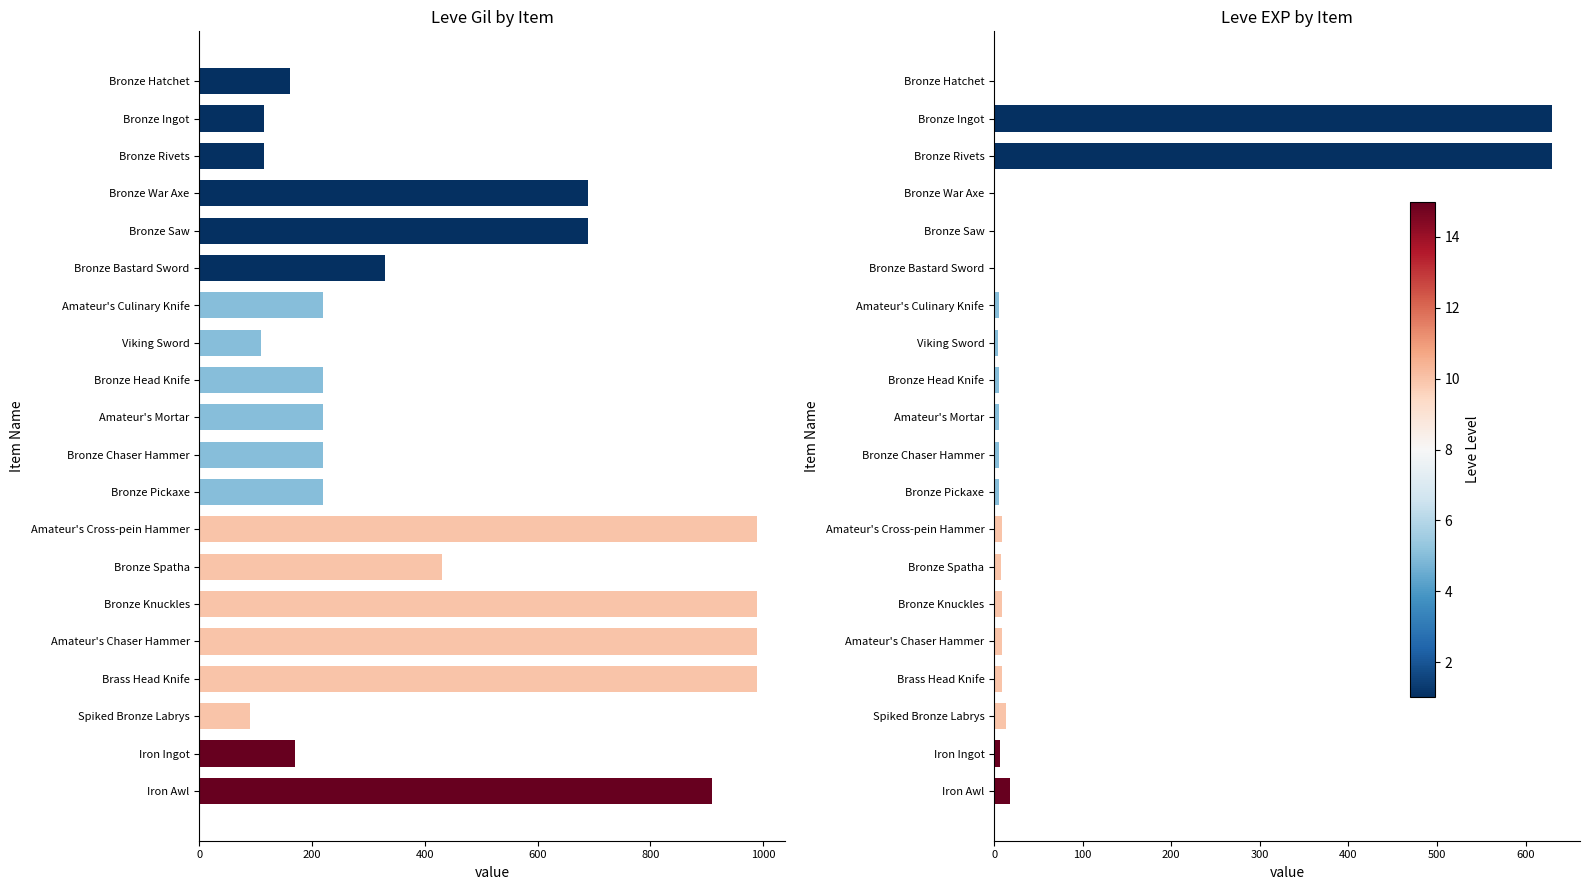

Rank the series by their maximum value, from lowest to highest.

Leve EXP, Leve Gil